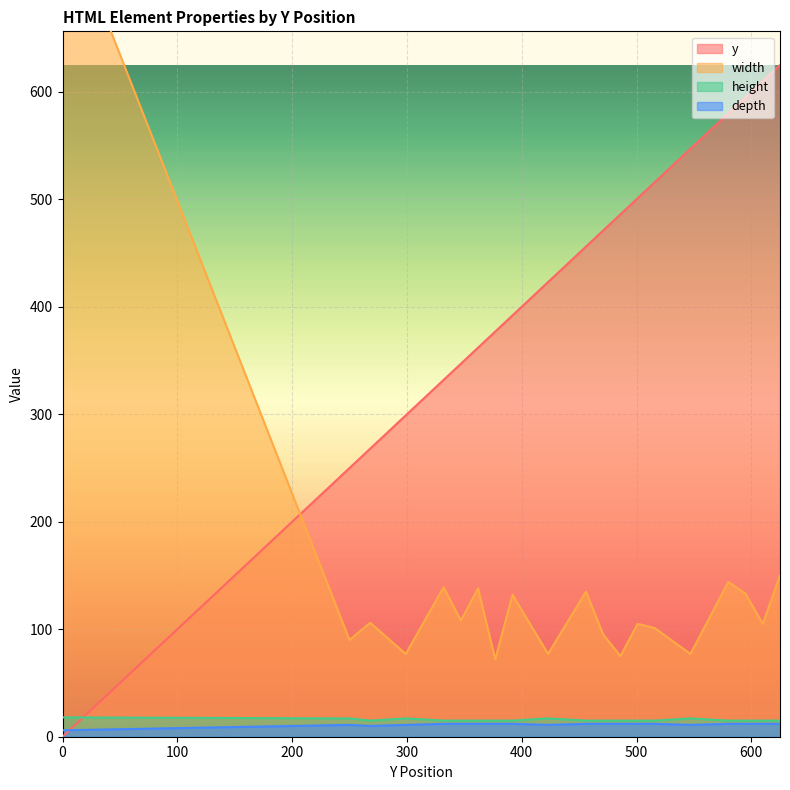

Count the number of data series in this chart.

4